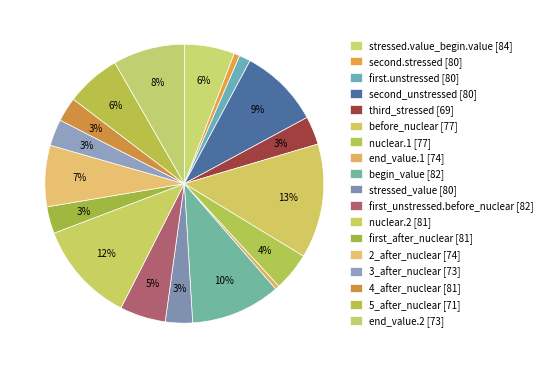

How many slices are in this pie chart?

18